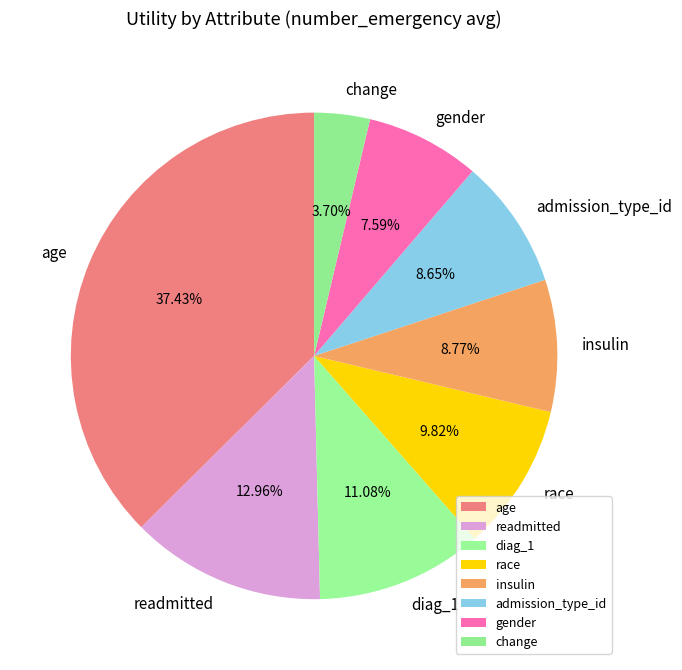

Which has a higher value, gender or change?

gender